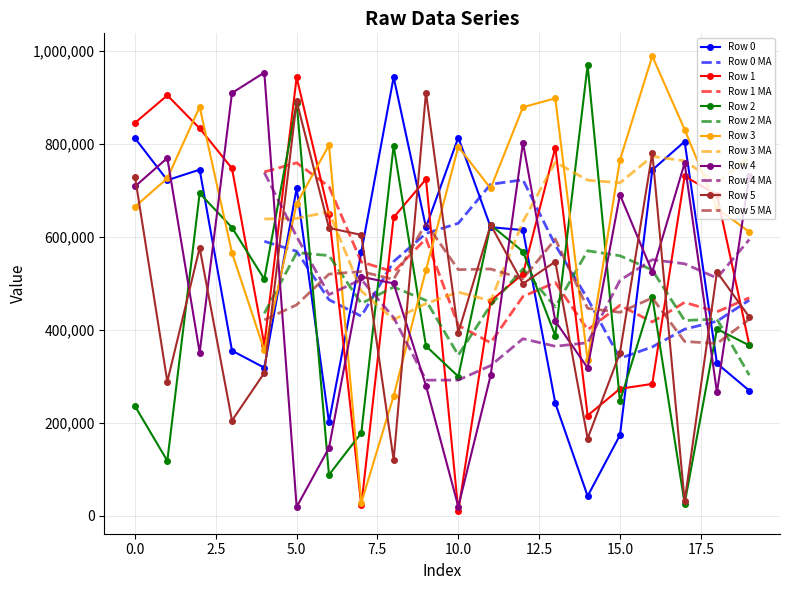

What is the value of the Row 3 point at the 14th from the left?

897558